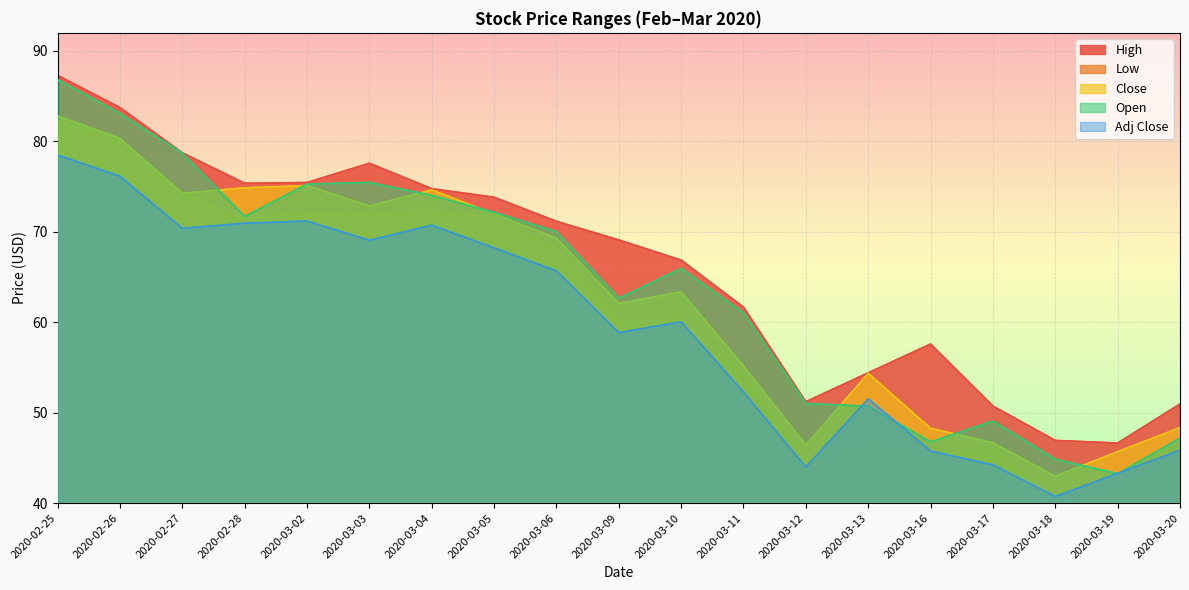

Between 2020-02-28 and 2020-03-04, which series saw the biggest shift?

Open